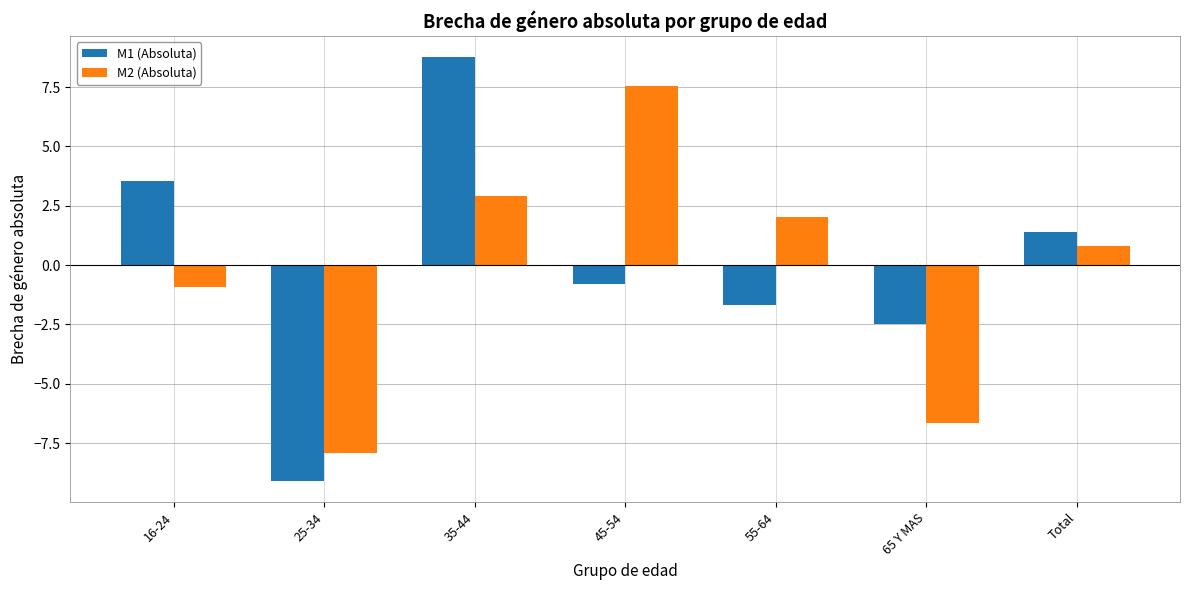

Reading left to right, transcribe all the data shown in this chart.

M1 (Absoluta): 16-24=3.6	25-34=-9.1	35-44=8.8	45-54=-0.8	55-64=-1.7	65 Y MAS=-2.5	Total=1.4
M2 (Absoluta): 16-24=-0.9	25-34=-7.9	35-44=2.9	45-54=7.5	55-64=2.0	65 Y MAS=-6.6	Total=0.8